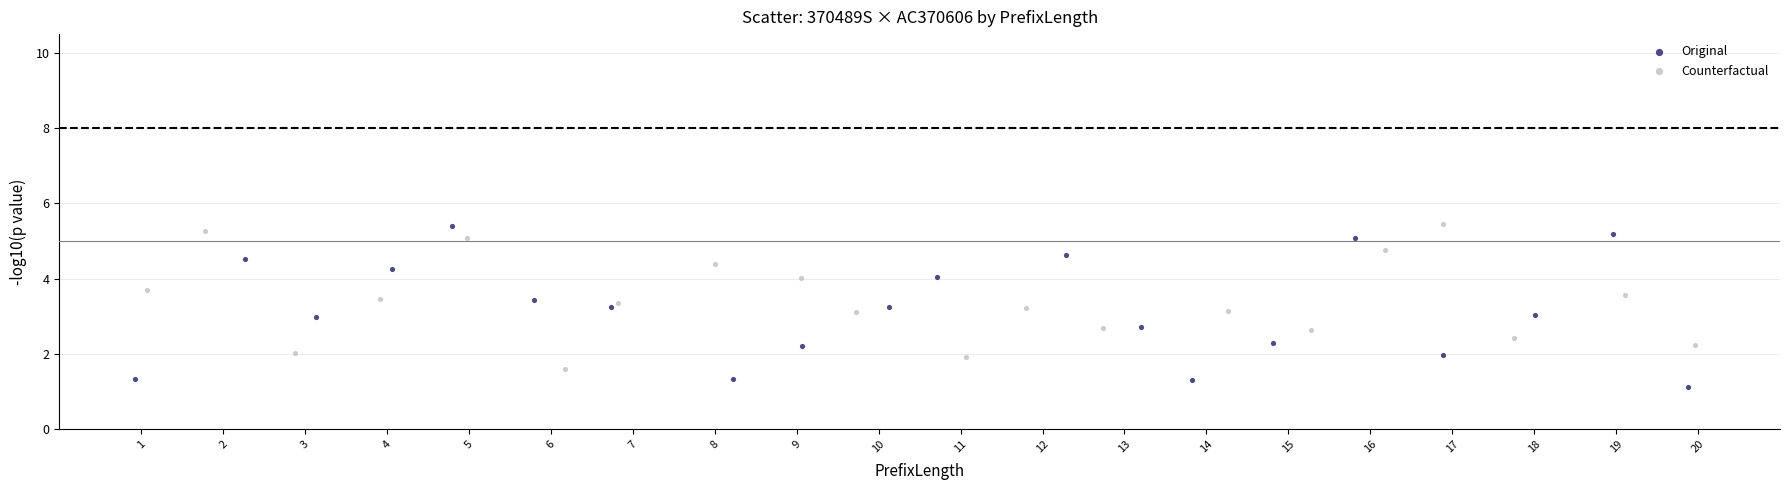

Which series reaches the minimum Y coordinate?

Original